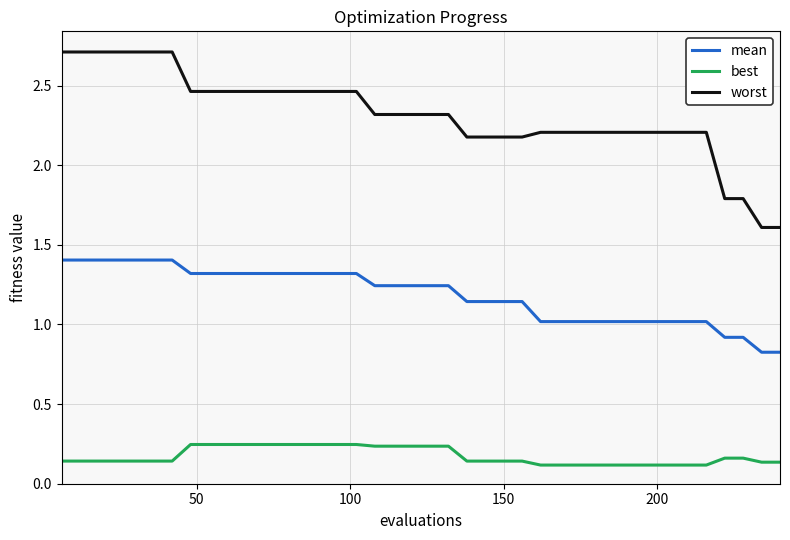

True or false: mean and best cross at least once.

False